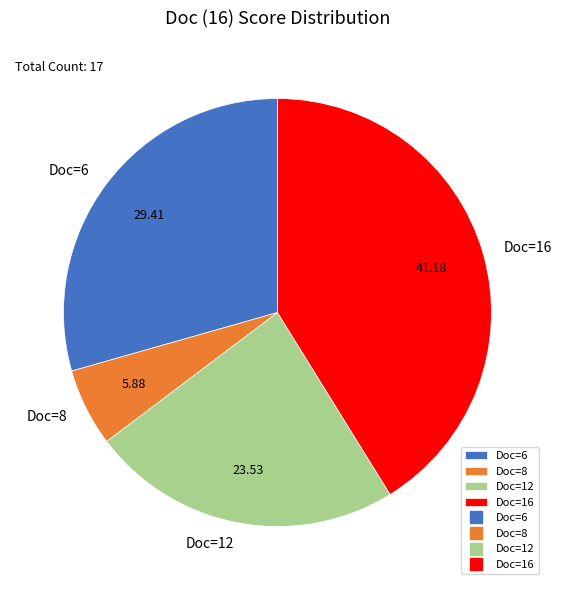

Rank the categories by value from lowest to highest.

Doc=8, Doc=12, Doc=6, Doc=16